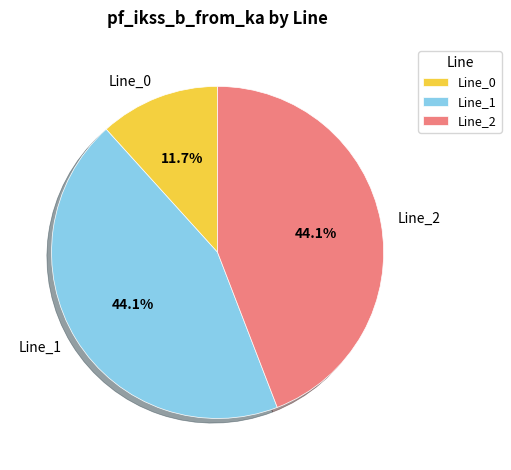

To the nearest percent, what portion does Line_0 represent?

12%